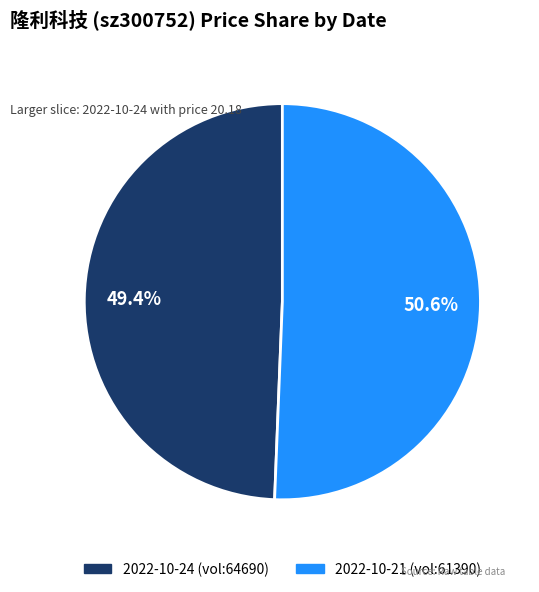

Which has a higher value, 2022-10-24 (vol:64690) or 2022-10-21 (vol:61390)?

2022-10-21 (vol:61390)